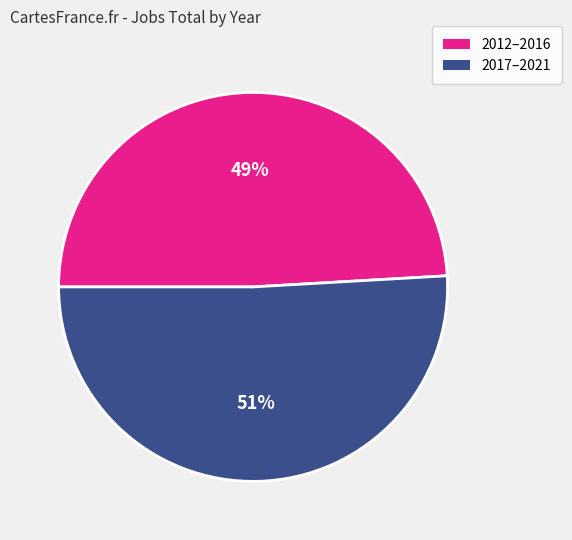

Which slice is the largest?

2017–2021